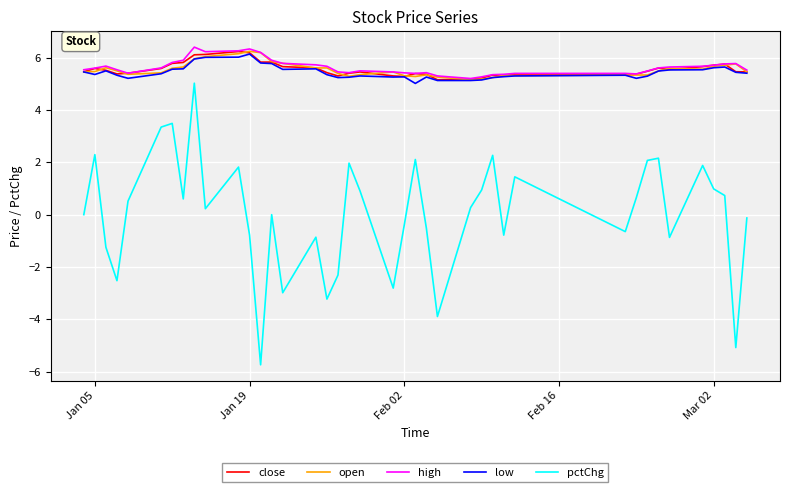

What are all the series names shown in the legend?

close, open, high, low, pctChg